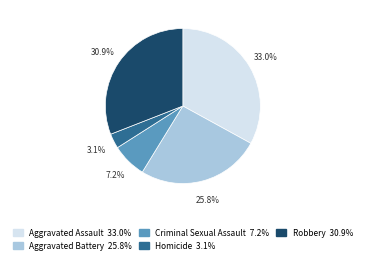

Approximately how many times larger is the value at Aggravated Assault compared to Robbery?

1.1